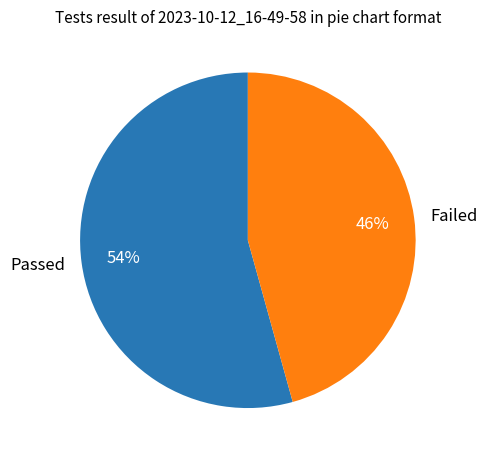

What is the smallest slice in the pie chart?

Failed